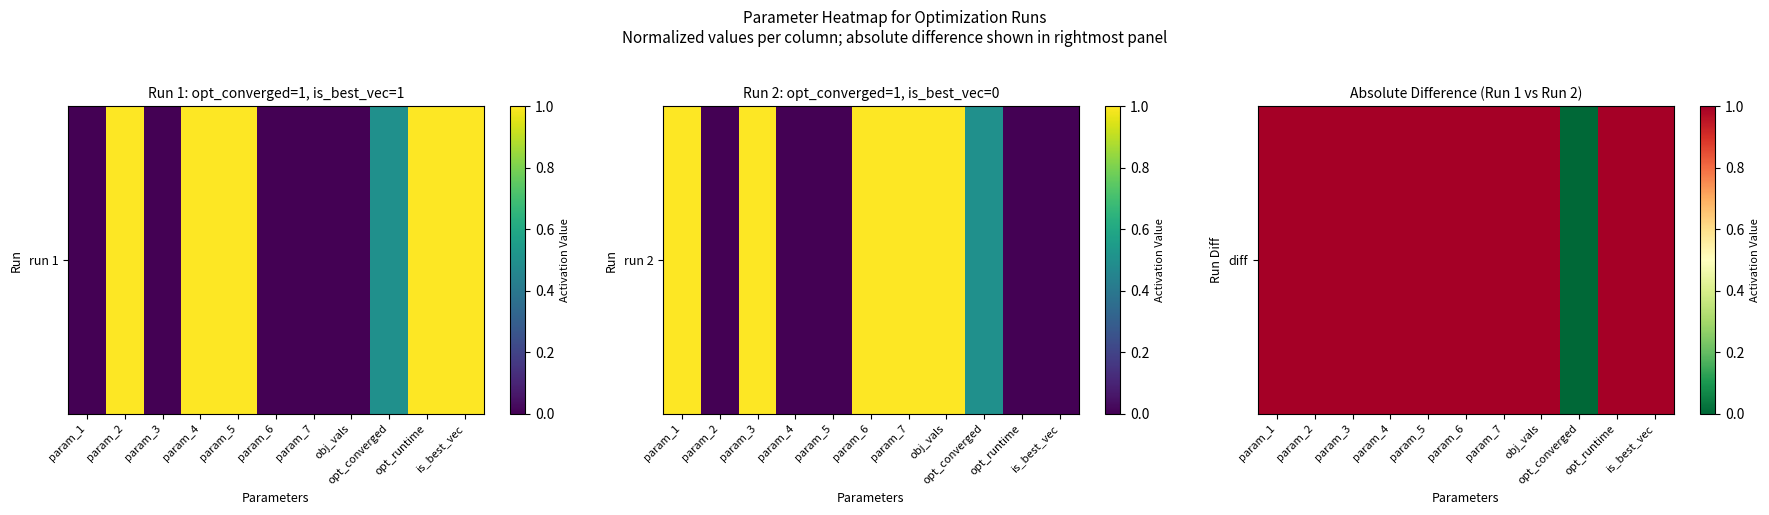

The chart shows a value of 1 at is_best_vec. True or false?

True